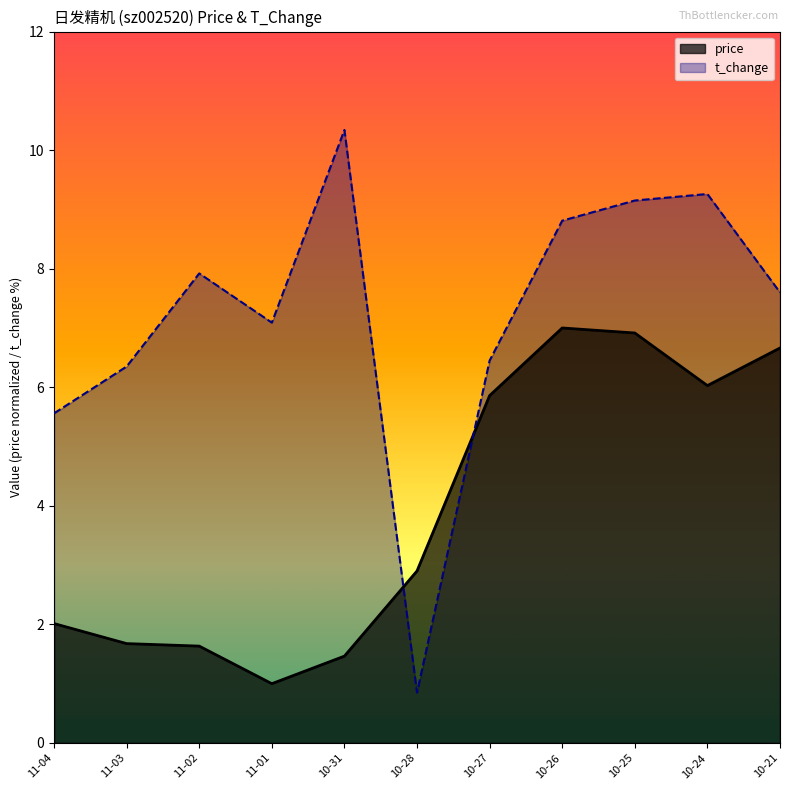

Is it true that t_change equals 4.0 at 10-27?

False